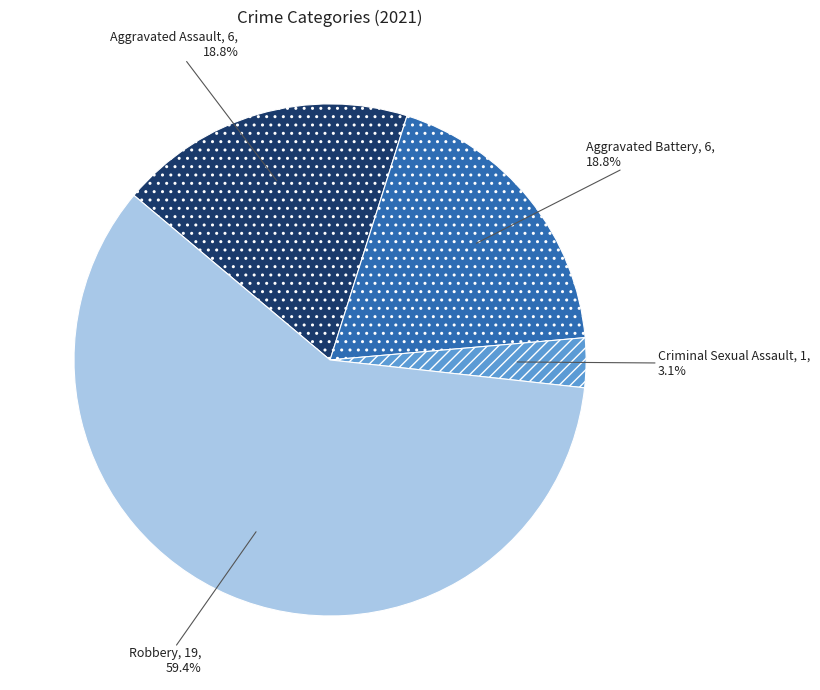

To the nearest percent, what is the difference between the Criminal Sexual Assault and Aggravated Assault slice percentages?

16%